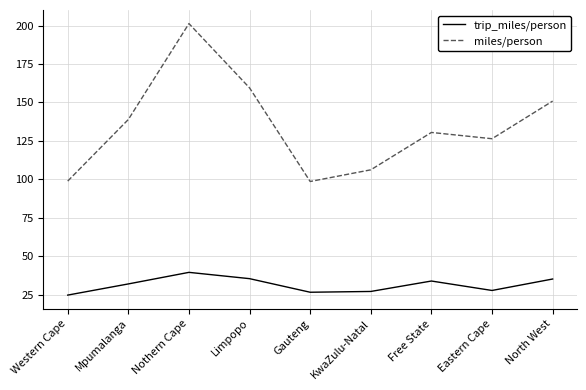

Does the chart have visible grid lines?

Yes